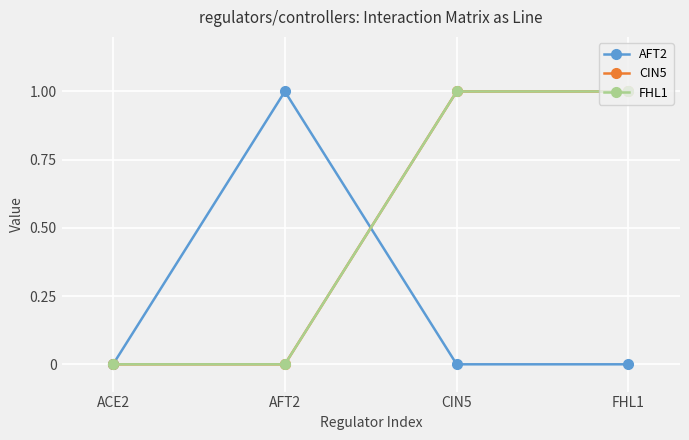

What are all the series names shown in the legend?

AFT2, CIN5, FHL1